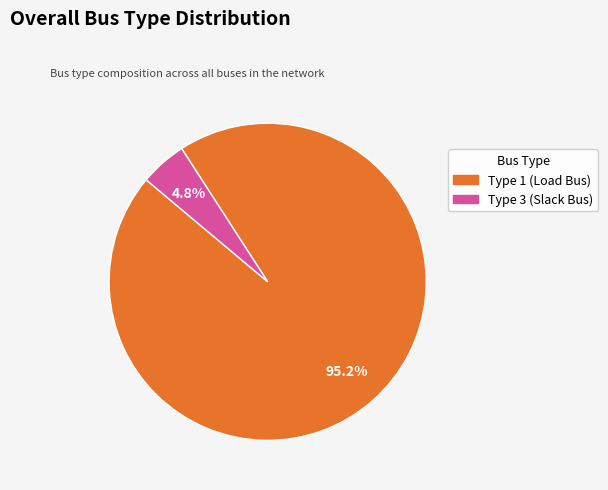

Is there any slice that represents more than half of the pie?

Yes